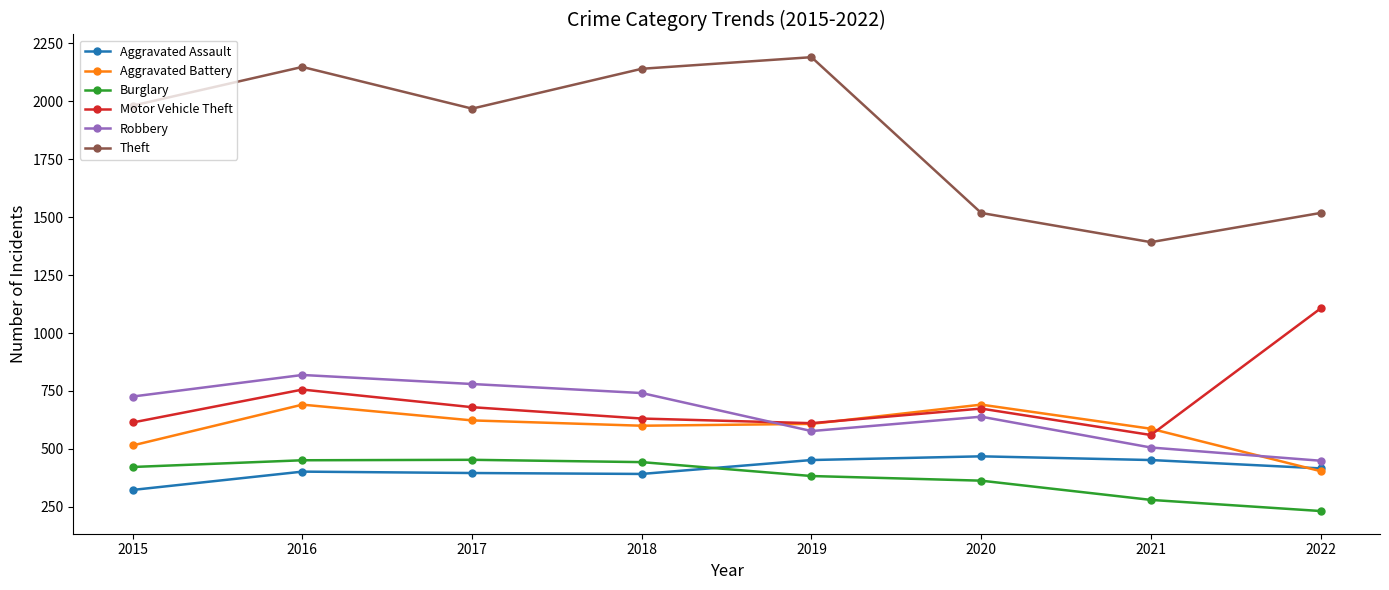

True or false: Aggravated Battery has a value of 691 at 2016.

True